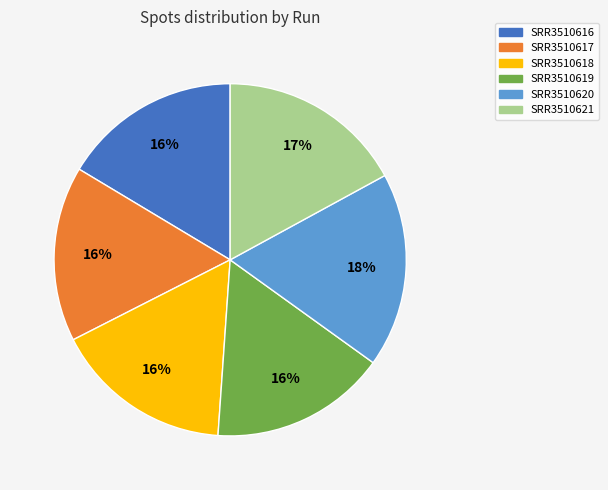

Is it true that SRR3510620 is 18% of the pie?

True